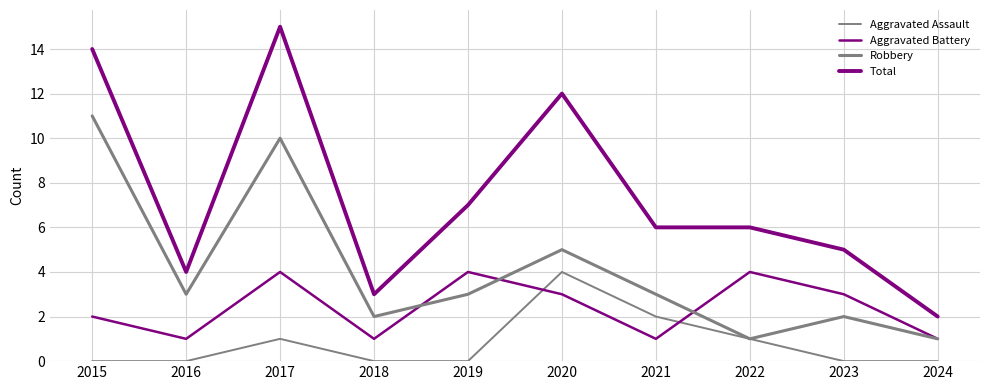

Reading right to left, what are all the values shown in this chart?

Aggravated Assault: 2024=0	2023=0	2022=1	2021=2	2020=4	2019=0	2018=0	2017=1	2016=0	2015=0
Aggravated Battery: 2024=1	2023=3	2022=4	2021=1	2020=3	2019=4	2018=1	2017=4	2016=1	2015=2
Robbery: 2024=1	2023=2	2022=1	2021=3	2020=5	2019=3	2018=2	2017=10	2016=3	2015=11
Total: 2024=2	2023=5	2022=6	2021=6	2020=12	2019=7	2018=3	2017=15	2016=4	2015=14